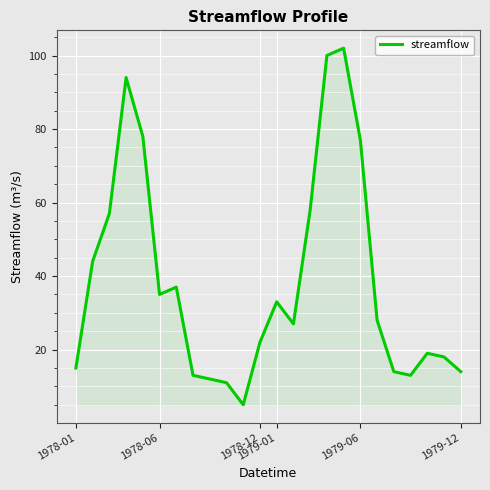

Does the chart display data point markers on the line(s)?

No